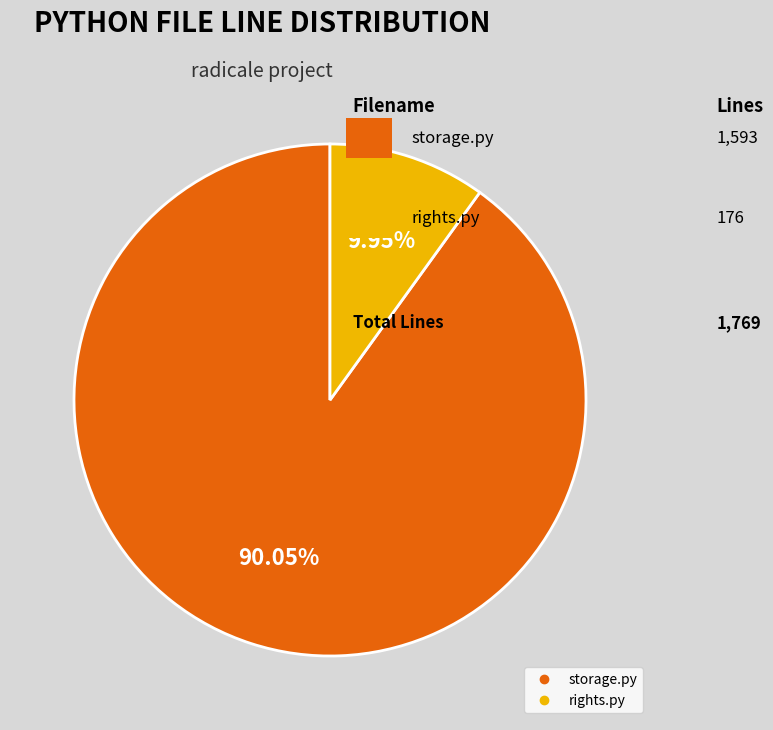

Which slice is the smallest?

rights.py